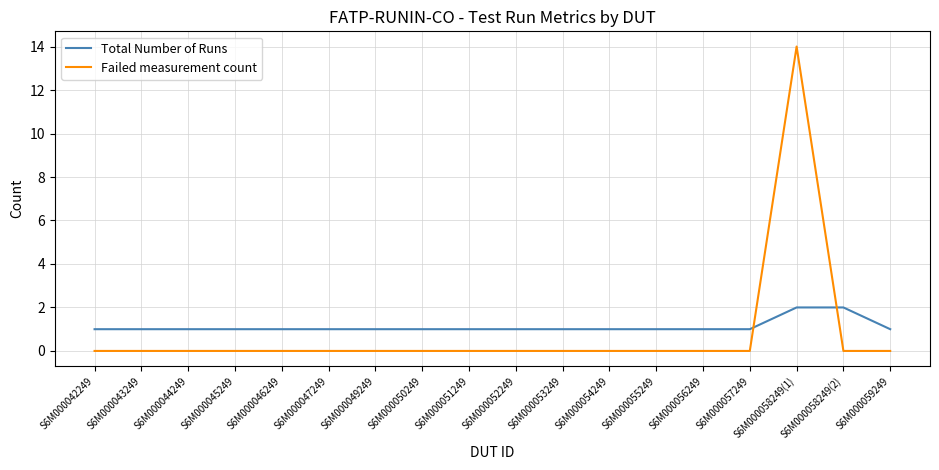

How many intersections are there between Total Number of Runs and Failed measurement count?

2